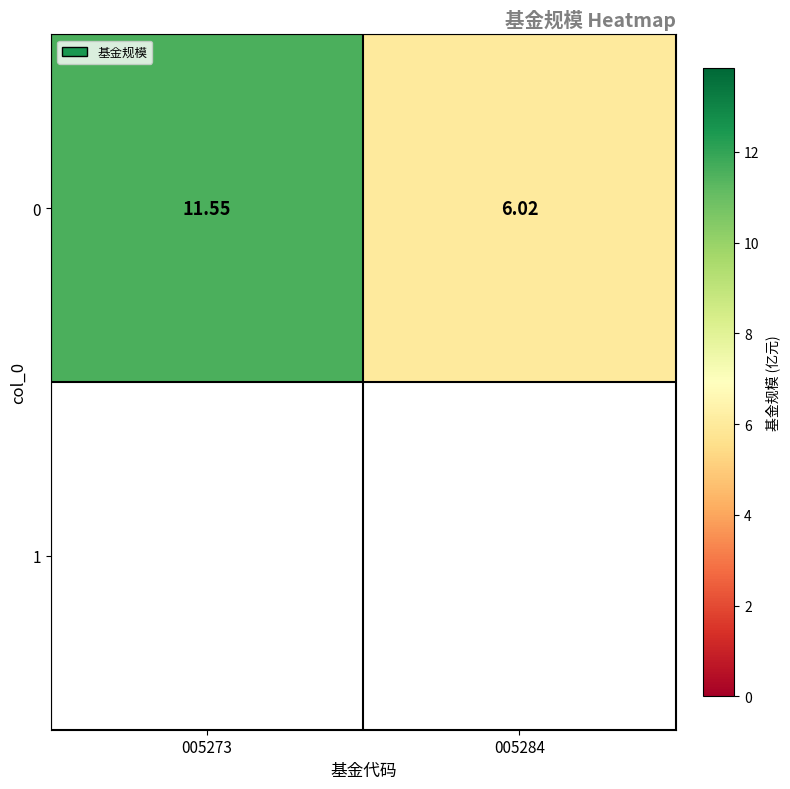

At which category does the chart reach its minimum across all series?

005284